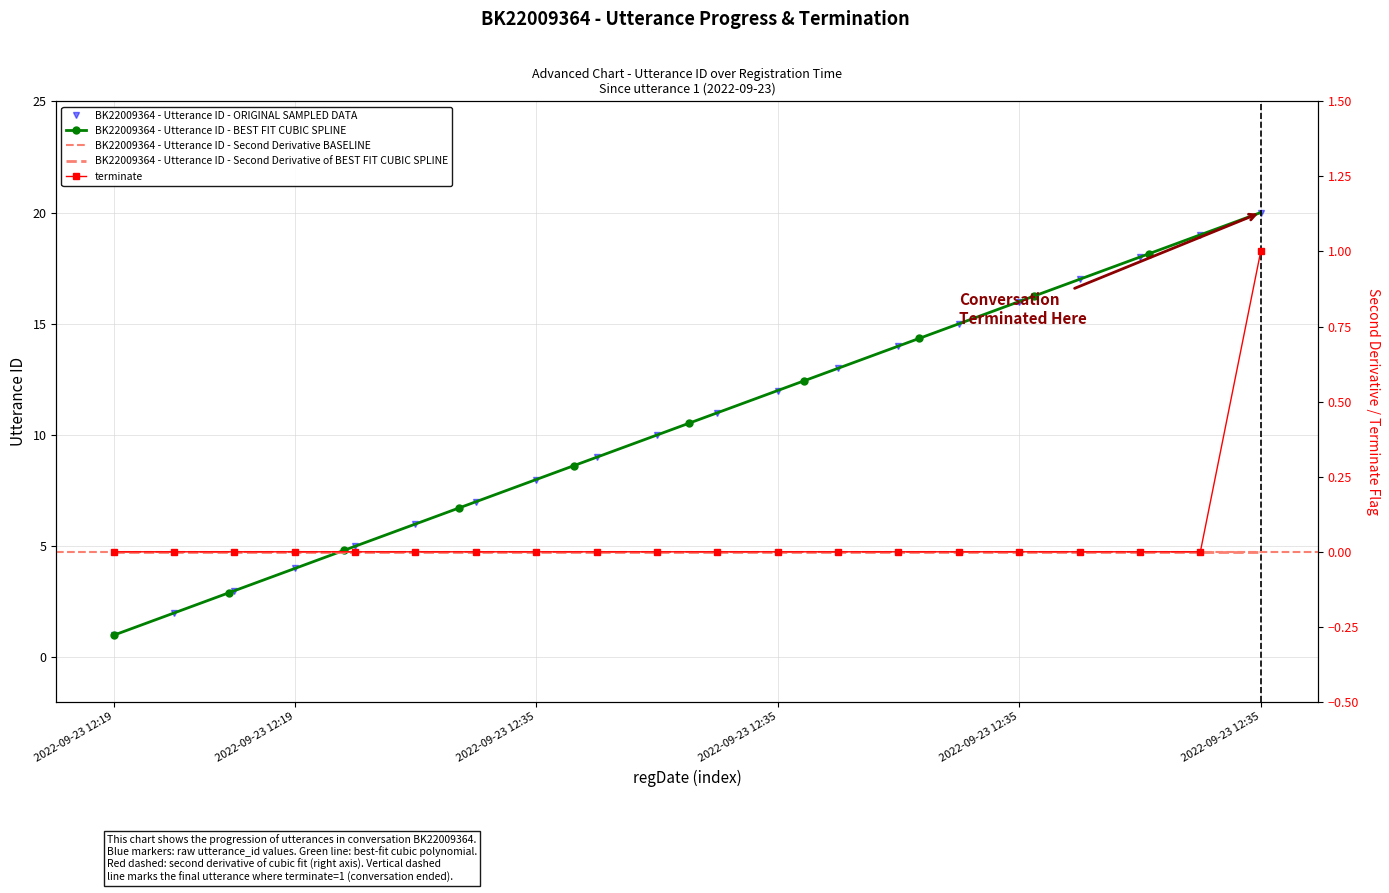

How many values in terminate are above zero?

1